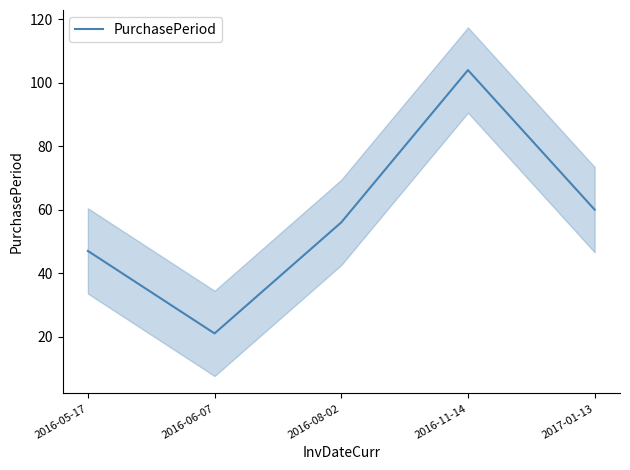

What is the sum of the values at 2017-01-13 and 2016-11-14?

164